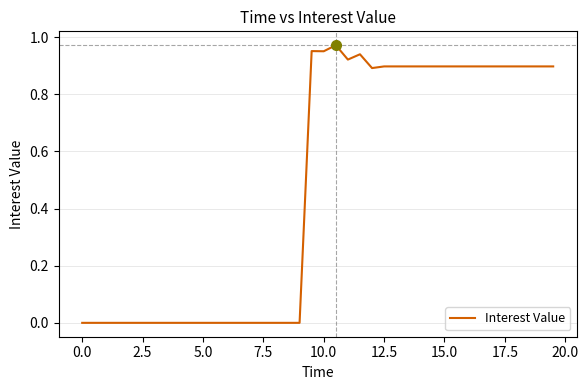

Does the chart display data point markers on the line(s)?

No